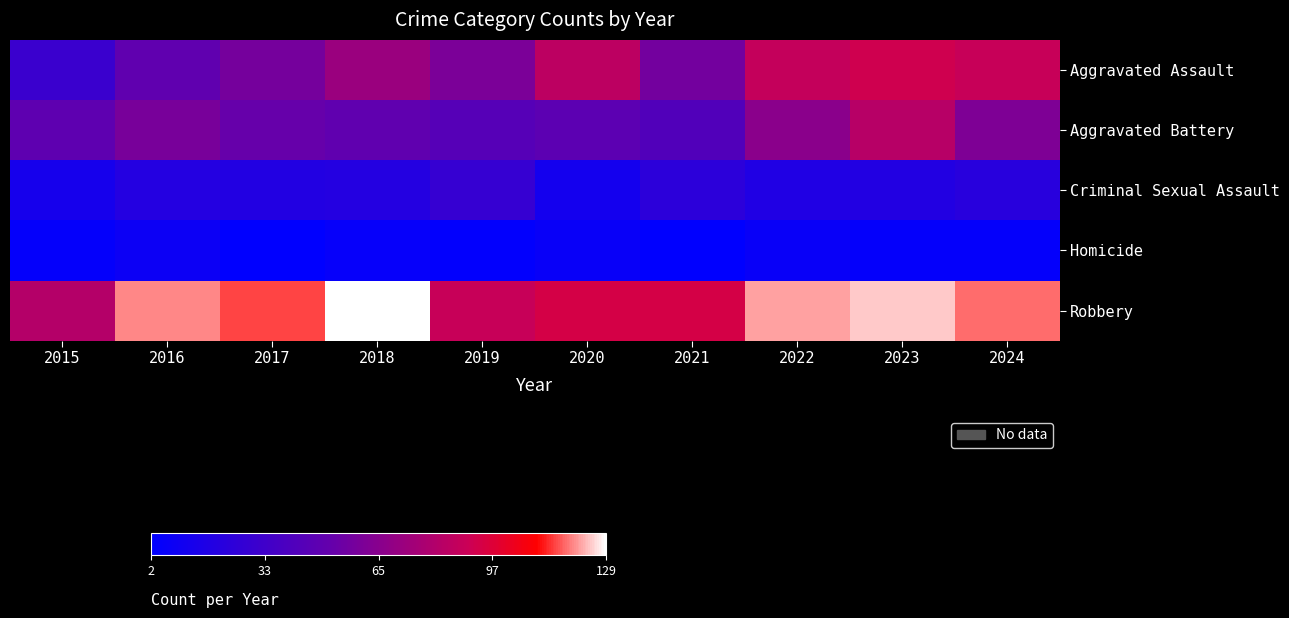

What is the total value across all series at 2022?

300